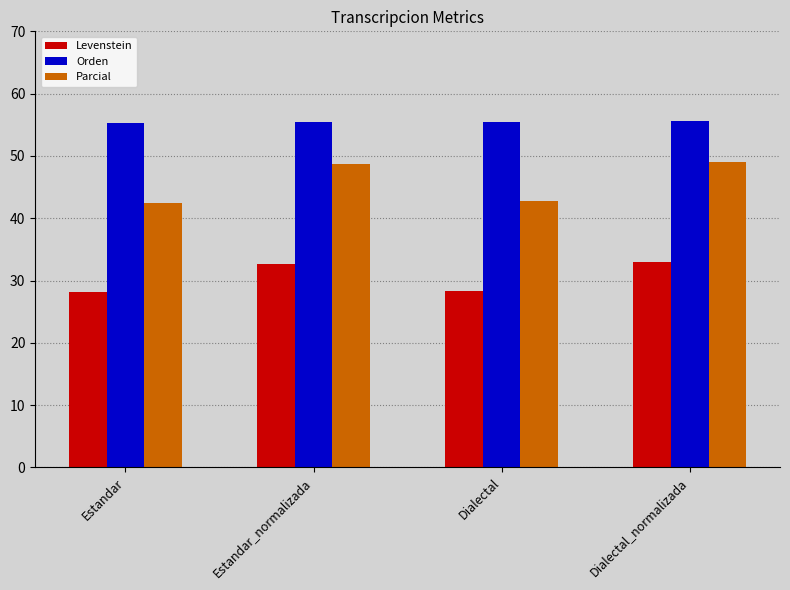

What is the difference between the highest and lowest values at Estandar?

27.2